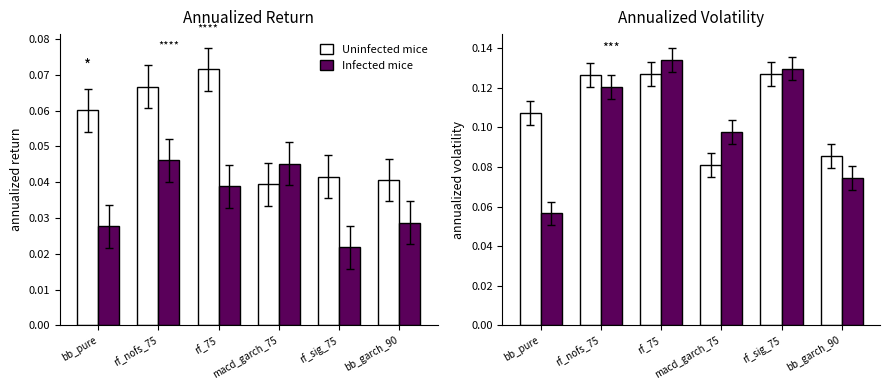

At rf_nofs_75, list the series in order from largest to smallest.

Uninfected mice, Infected mice